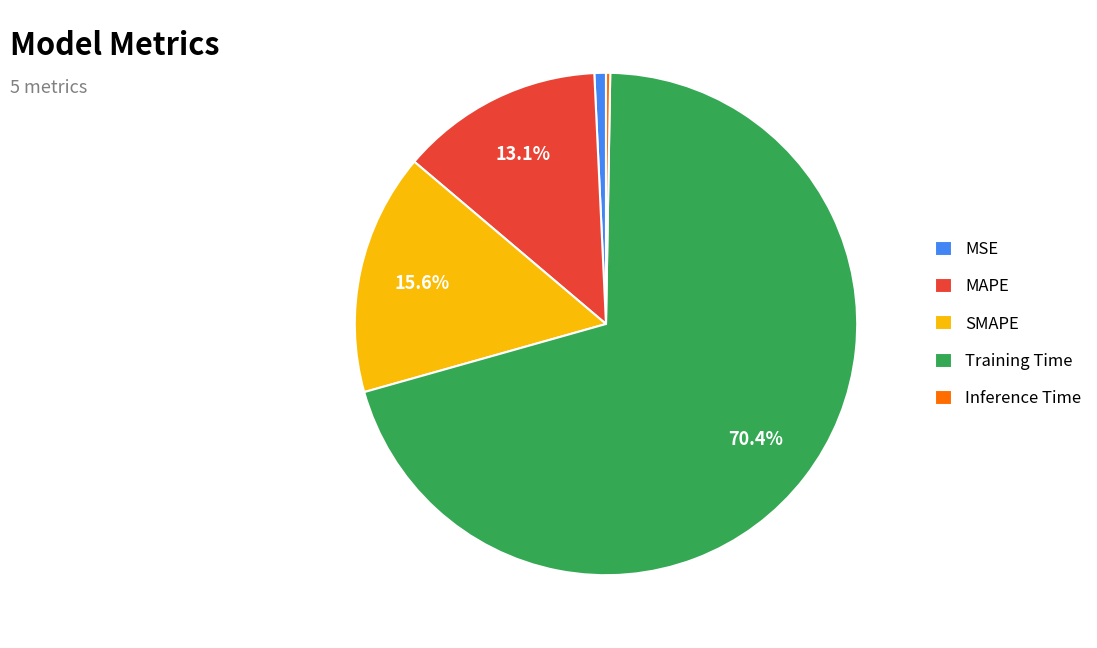

Which has a higher value, MSE or MAPE?

MAPE